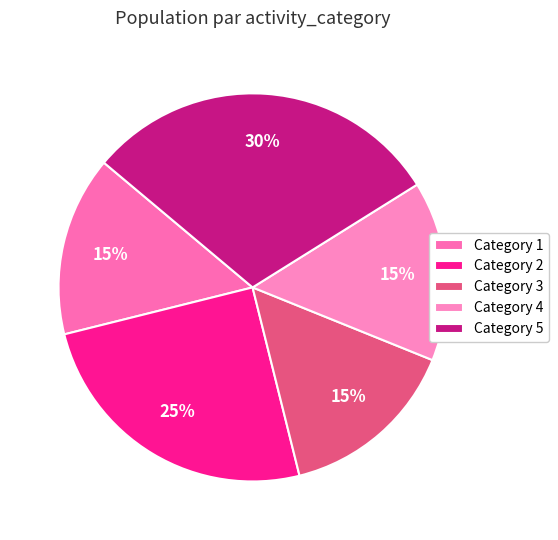

To the nearest percent, what is the average slice percentage?

20%